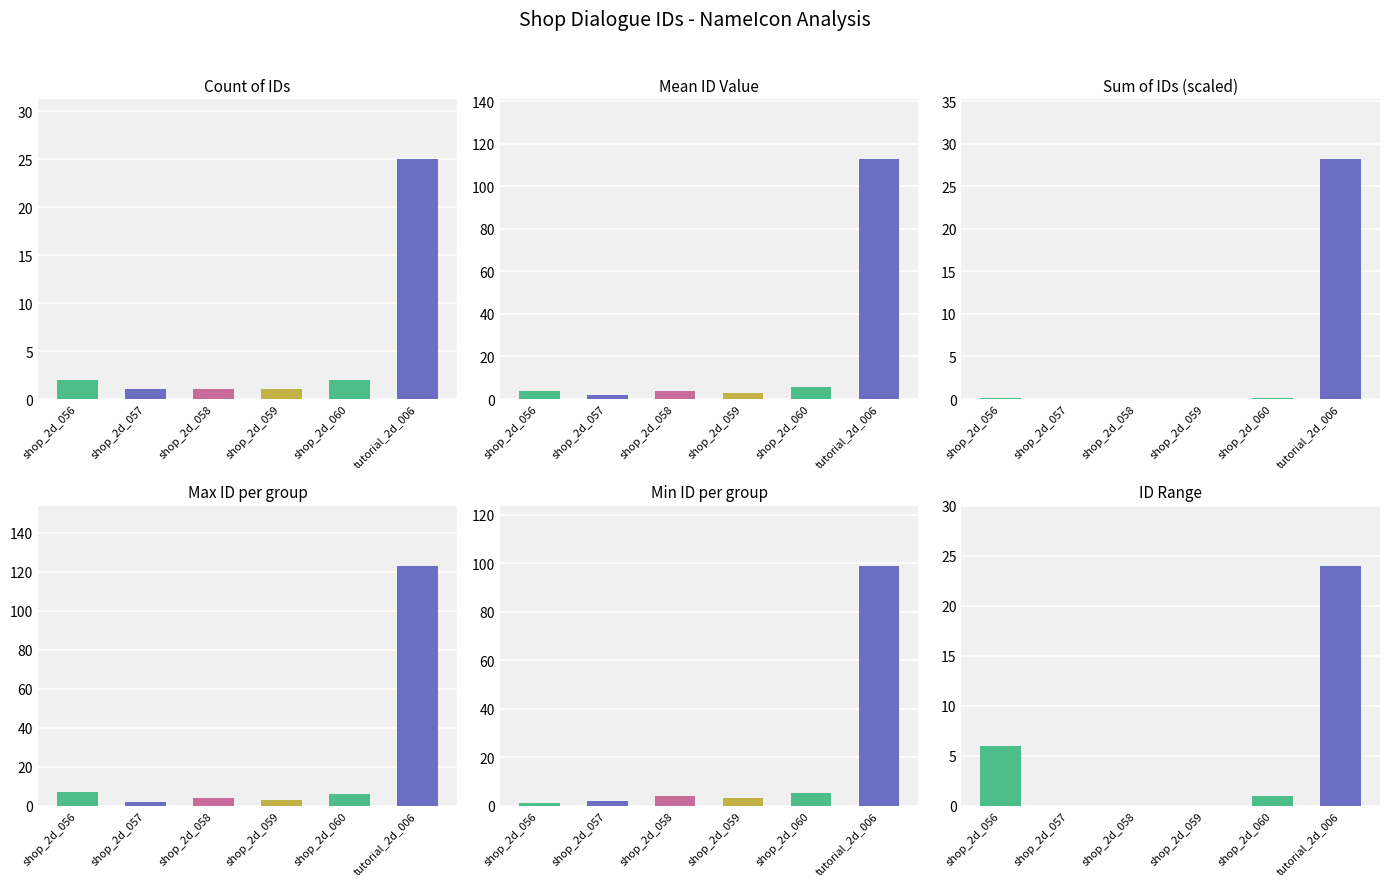

Rank the series by their maximum value, from highest to lowest.

Max ID per group, Mean ID Value, Min ID per group, Sum of IDs (scaled), Count of IDs, ID Range